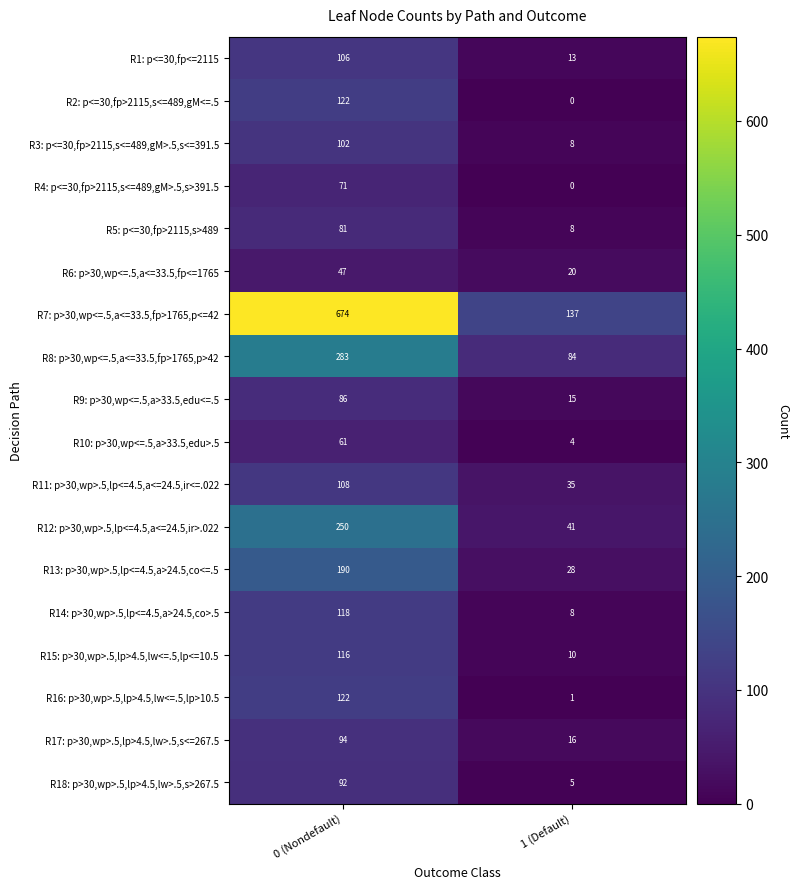

What is the difference between the maximum and minimum values in the R12: p>30,wp>.5,lp<=4.5,a<=24.5,ir>.022 series?

209